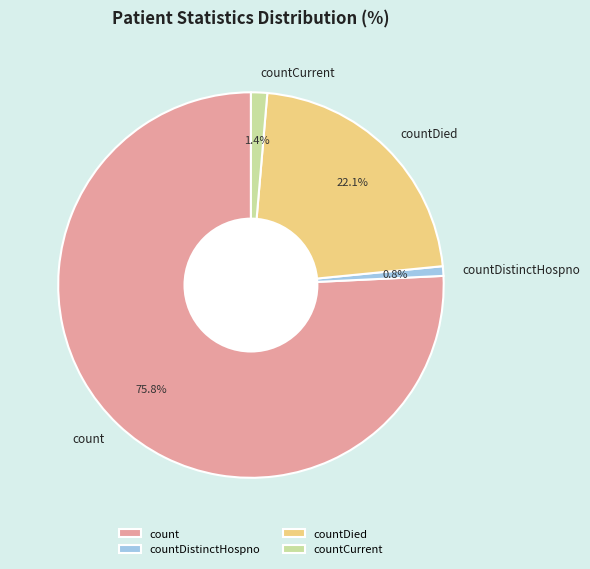

Which slice is the smallest?

countDistinctHospno